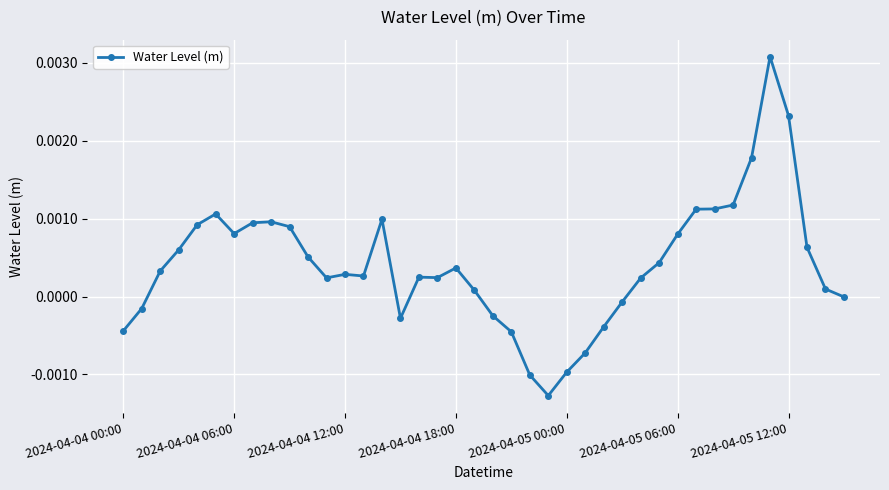

True or false: there are more than 1 points higher than both neighbors.

True